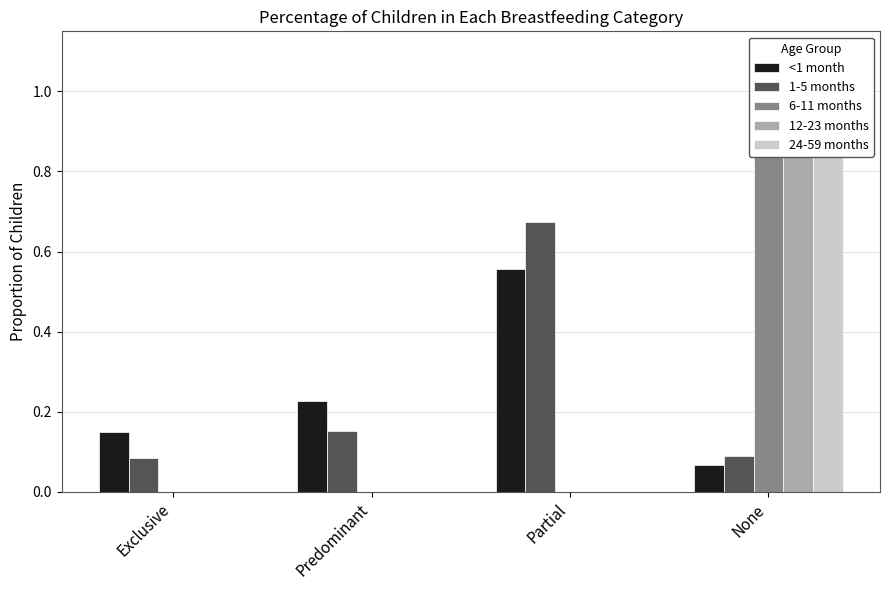

The 24-59 months series shows 0.0 at Partial. True or false?

True